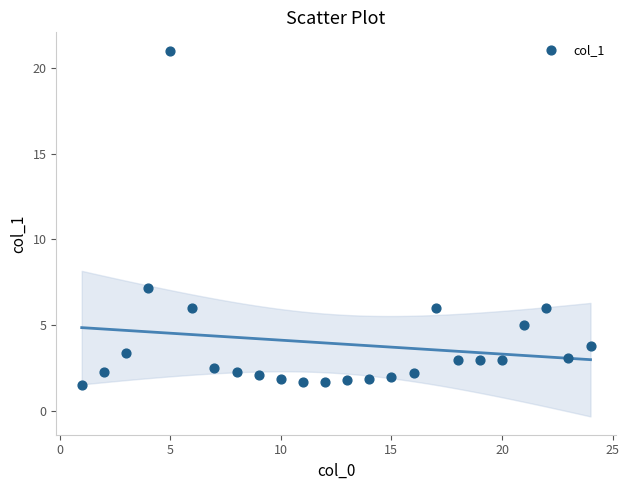

What is the range of Y values (max minus min)?

19.5